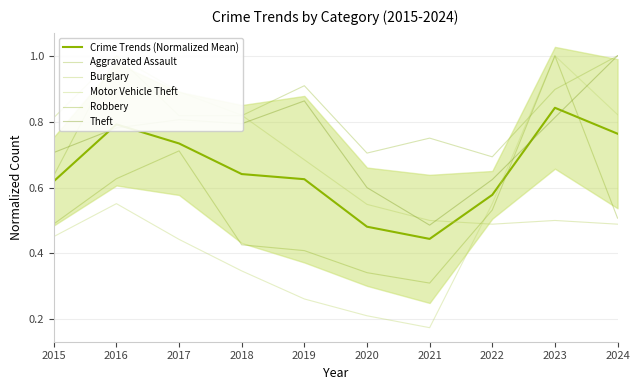

What is the average value of the Burglary series?

0.7